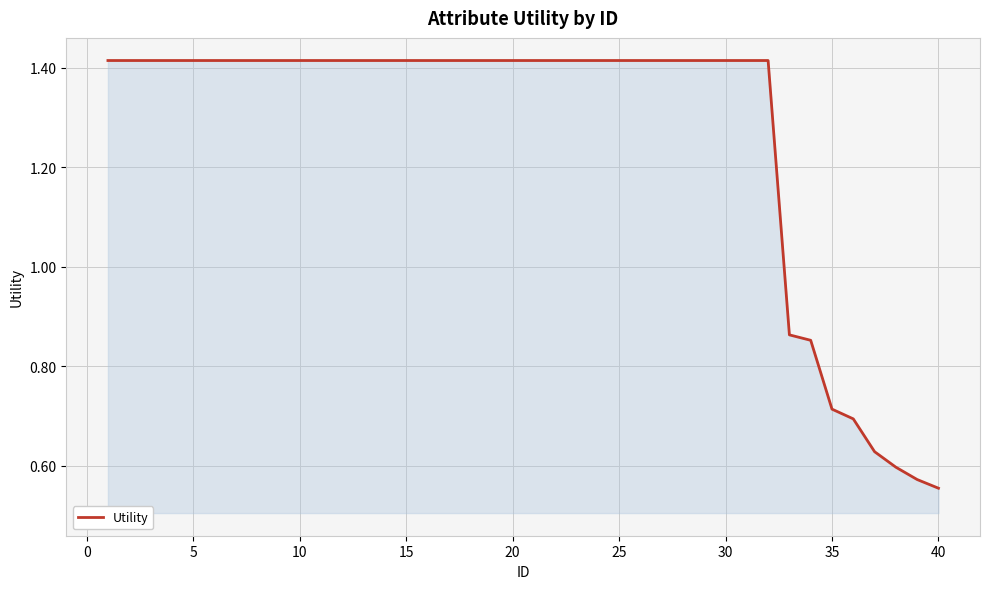

Count the number of categories in the chart.

40